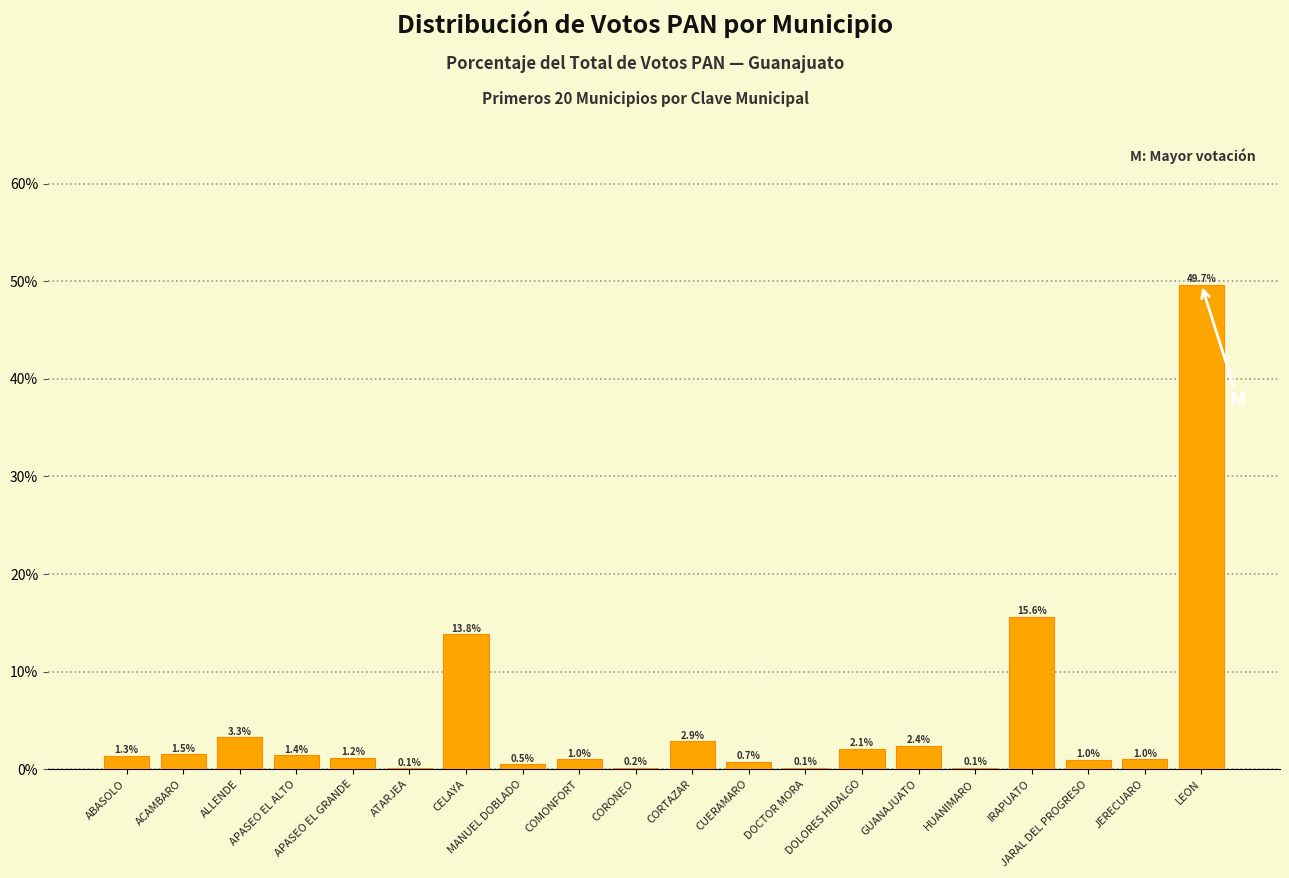

Are the bars horizontal?

No